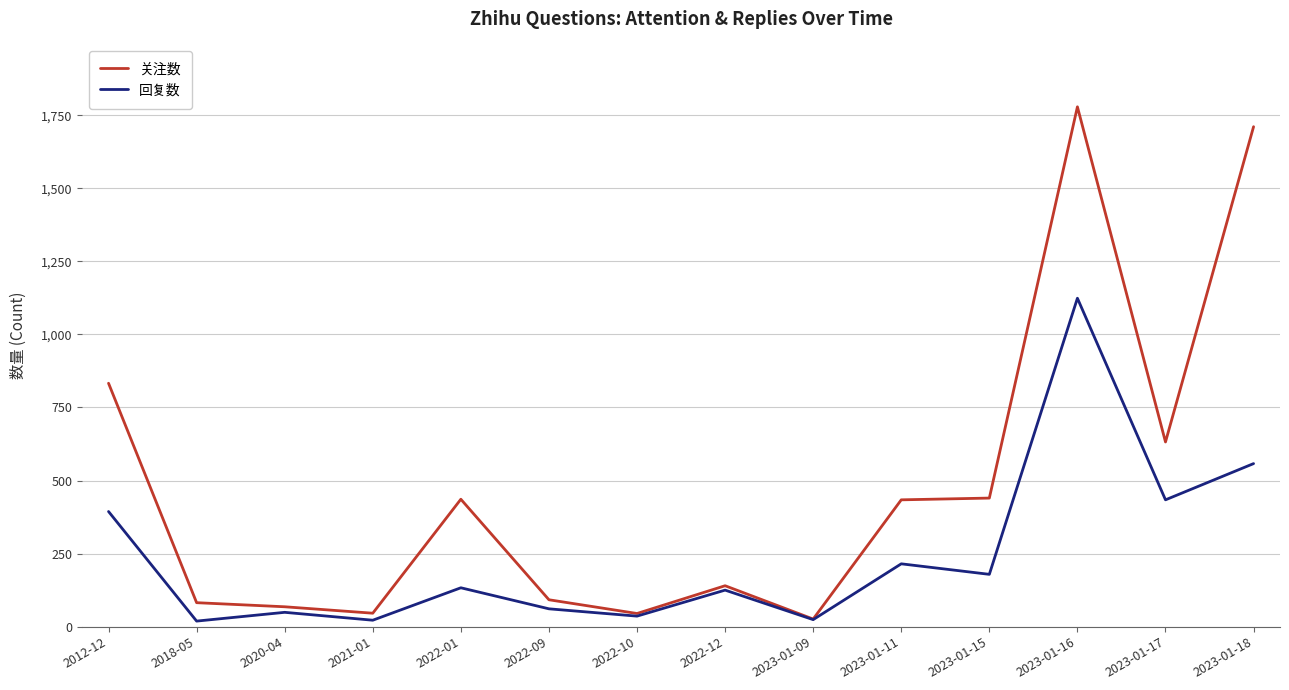

At 2022-01, list the series in order from smallest to largest.

回复数, 关注数